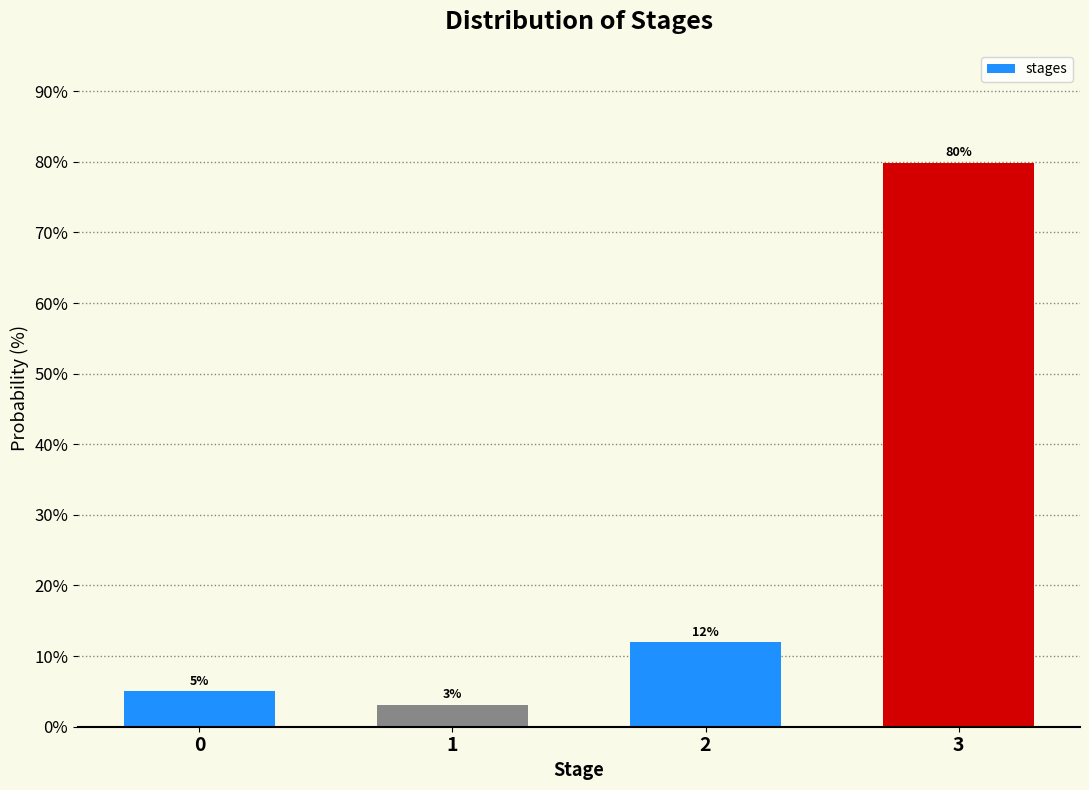

What is the ratio of the value at 0 to the value at 2?

0.4